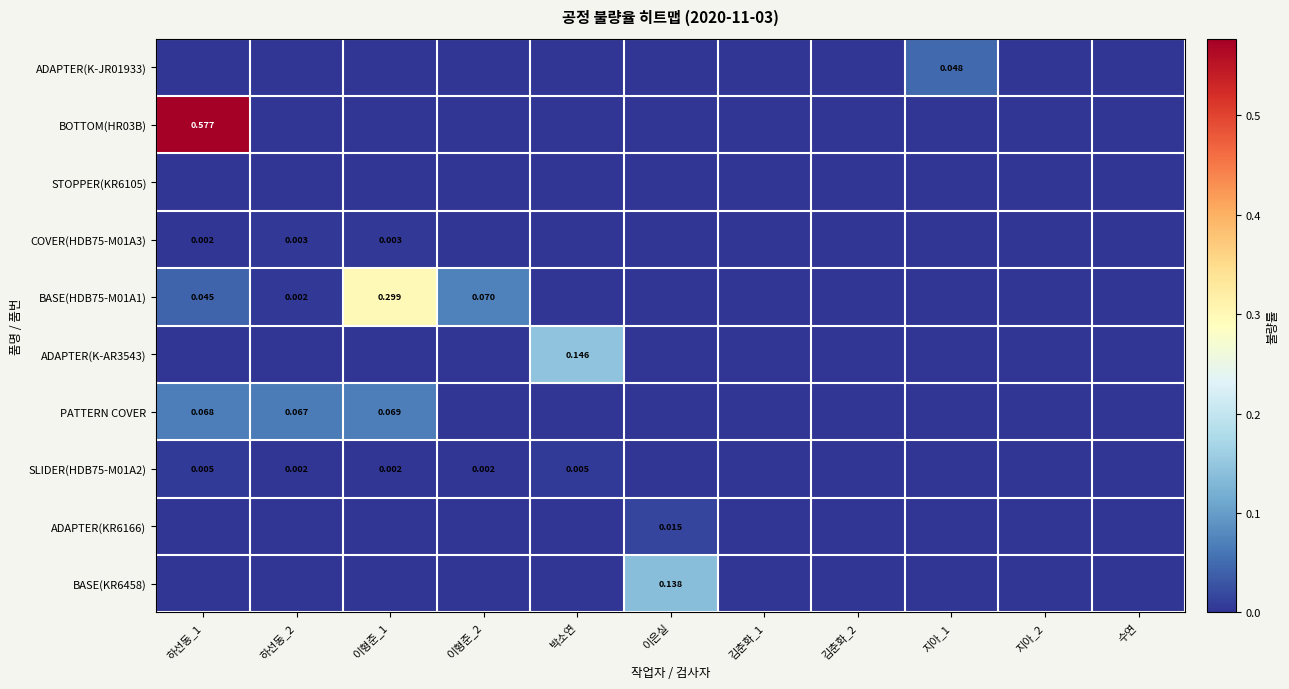

Which series changed the most between 하선동_2 and 김춘화_1?

PATTERN COVER